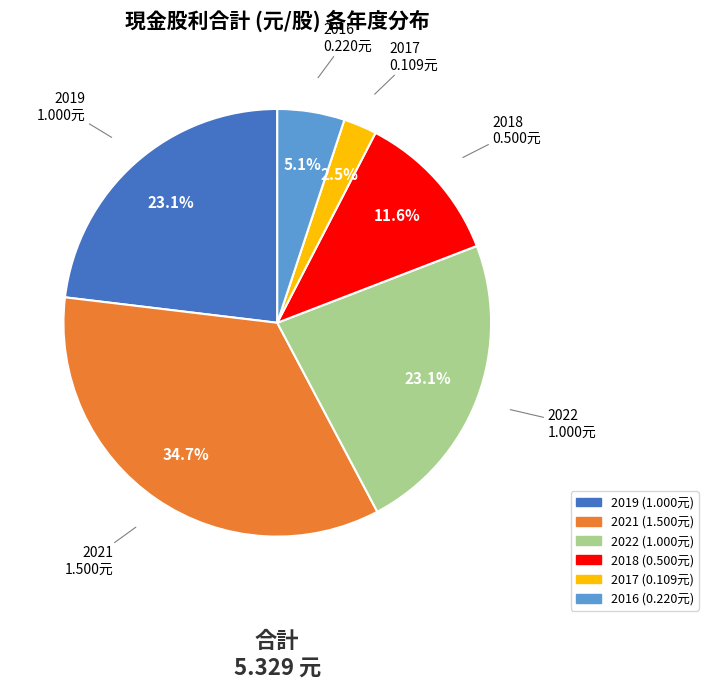

To the nearest percent, what is the combined percentage of 2019 and 2018?

35%